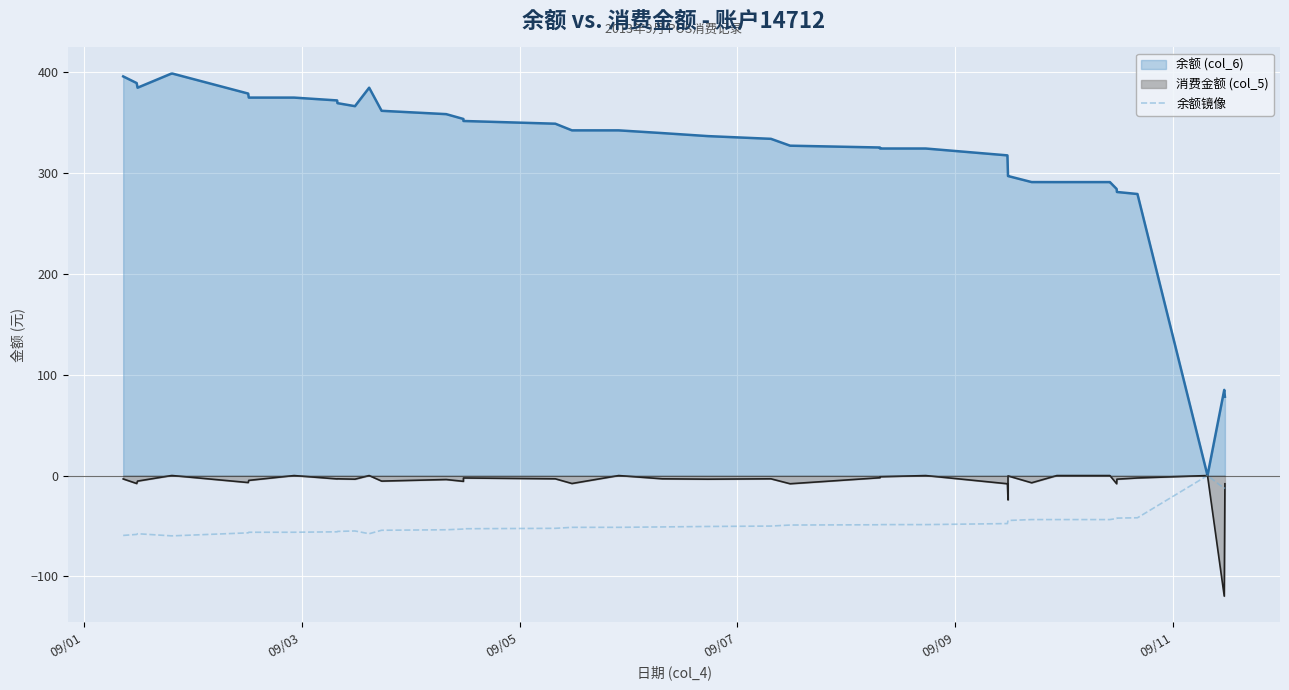

What is the highest value of the 余额 (col_6) series?

398.9